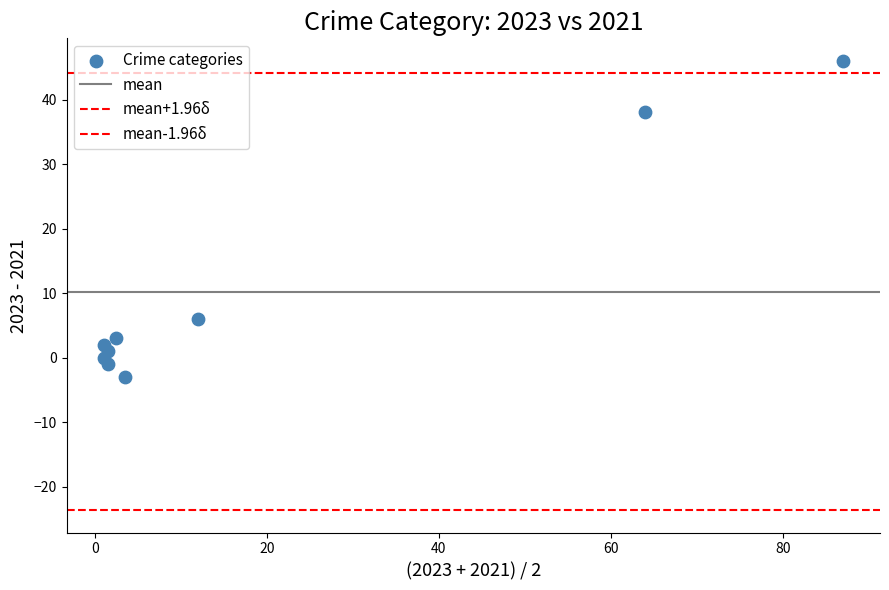

How many data points are displayed?

9